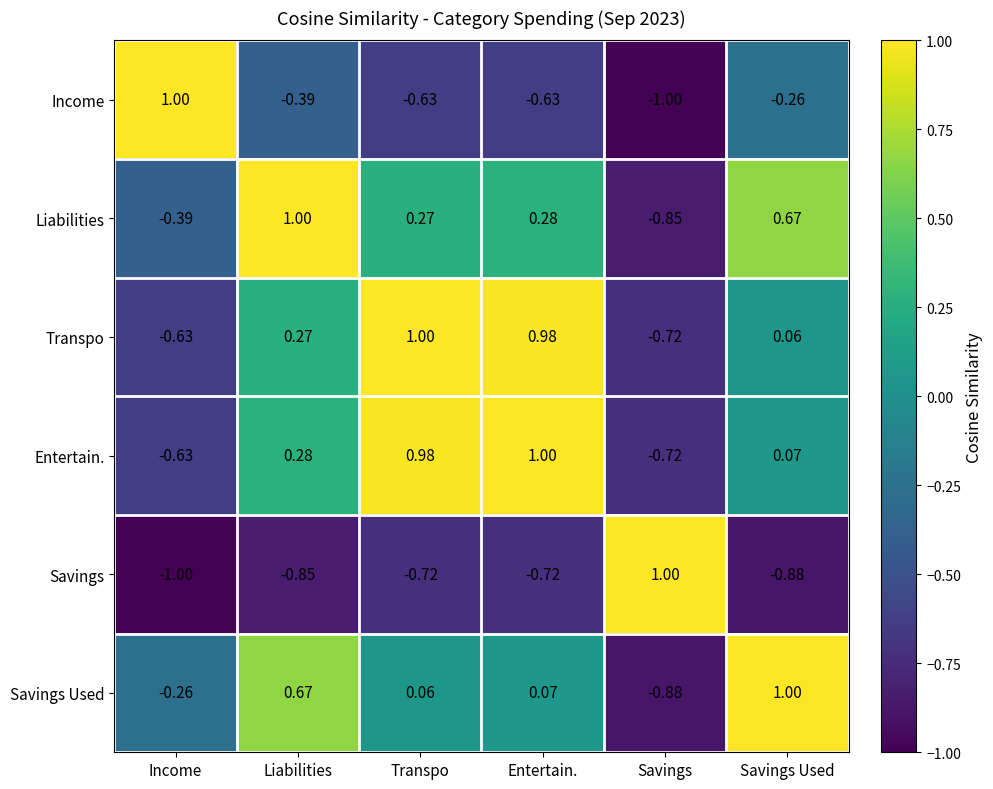

At Entertain., list the series in order from largest to smallest.

Entertain., Transpo, Liabilities, Savings Used, Income, Savings